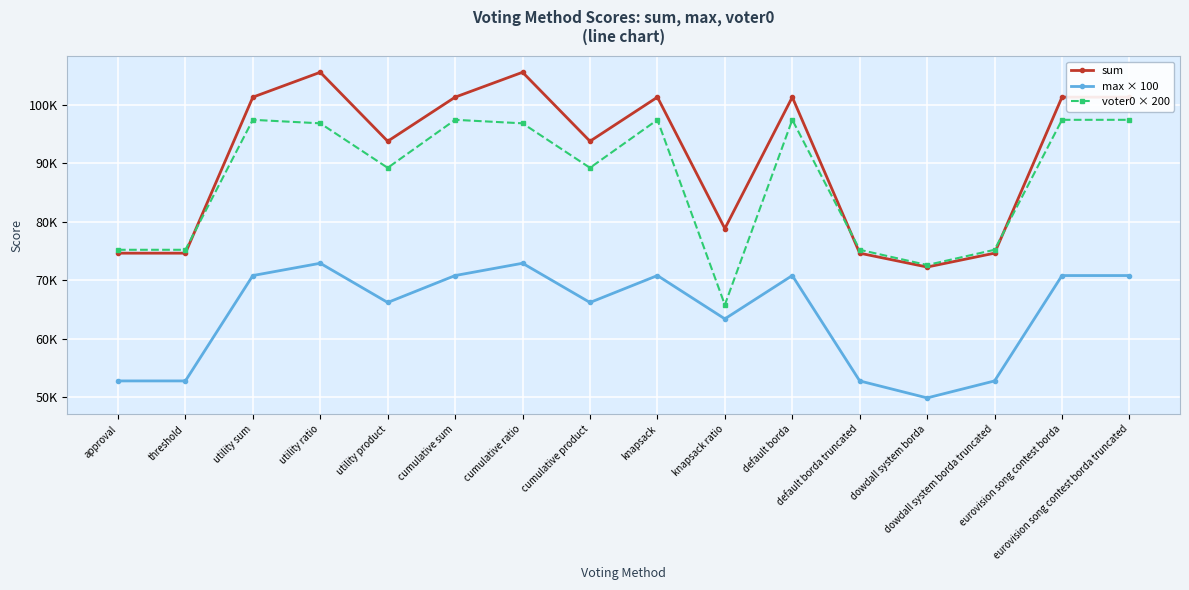

True or false: voter0 × 200 and max × 100 cross at least once.

False